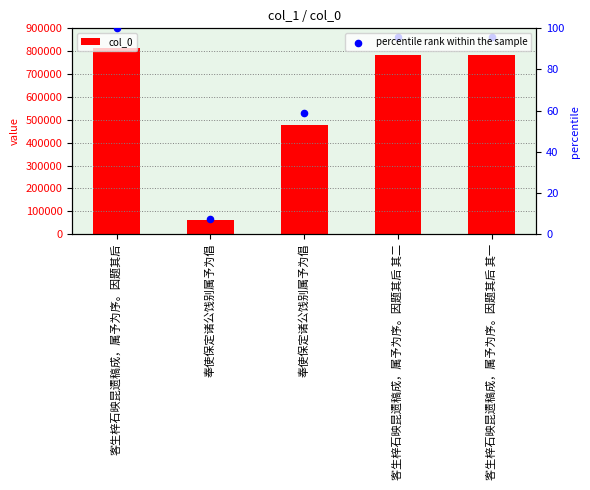

What is the total value across all series at 奉使保定诸公饯别属予为倡?

59840.3